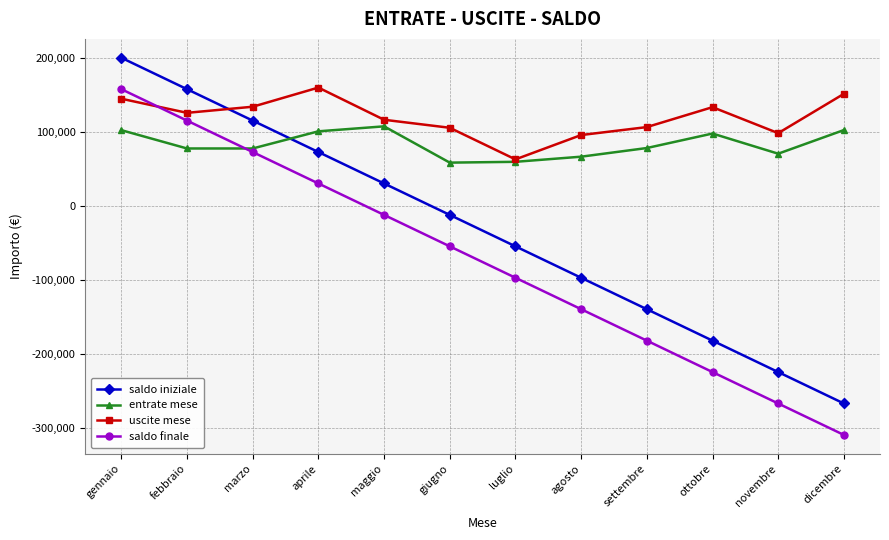

Is the value of saldo finale at maggio greater than the value of entrate mese at ottobre?

No